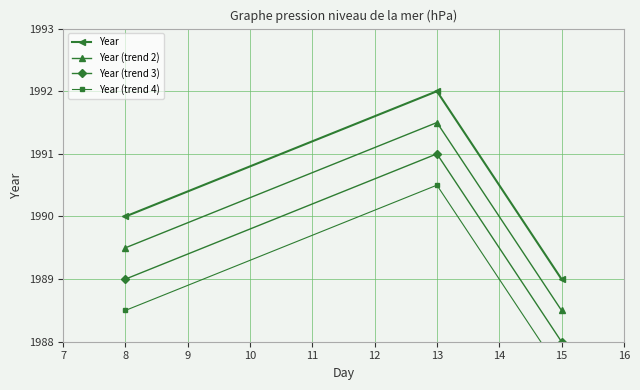

What is the maximum value for Year (trend 2)?

1991.5